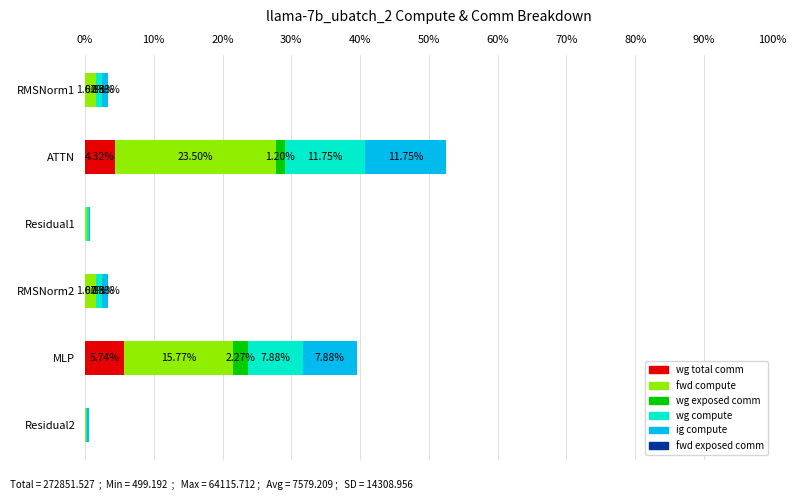

What is the total value across all series at RMSNorm2?

3.3